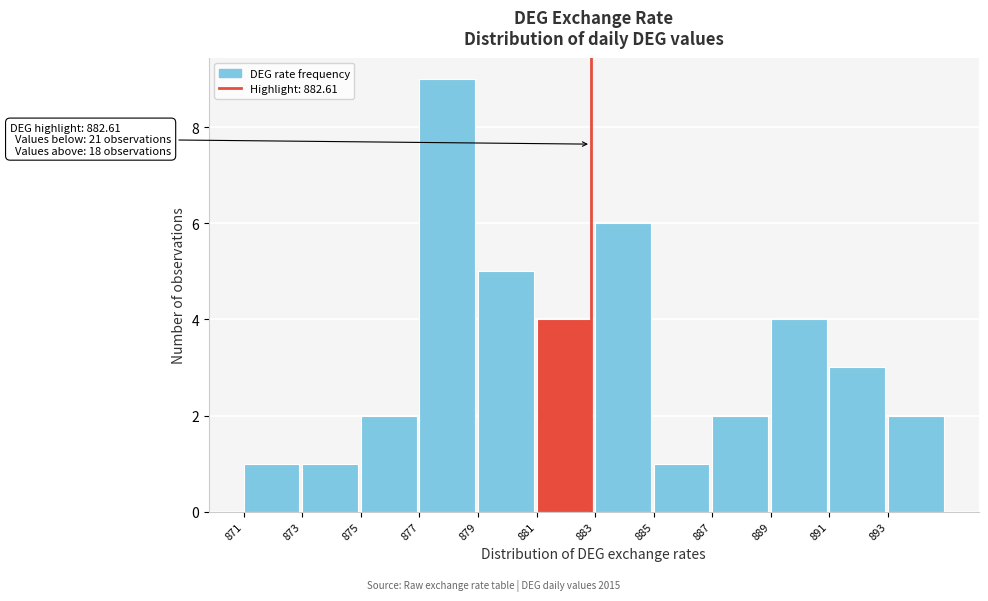

Reading left to right, transcribe all the data shown in this chart.

1	1	2	9	5	4	6	1	2	4	3	2